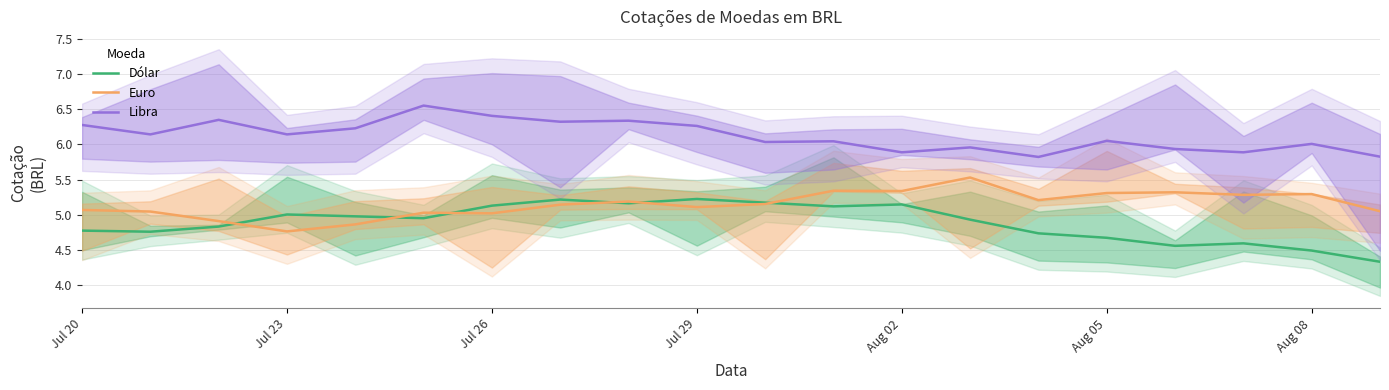

What are all the series names shown in the legend?

Dólar, Euro, Libra